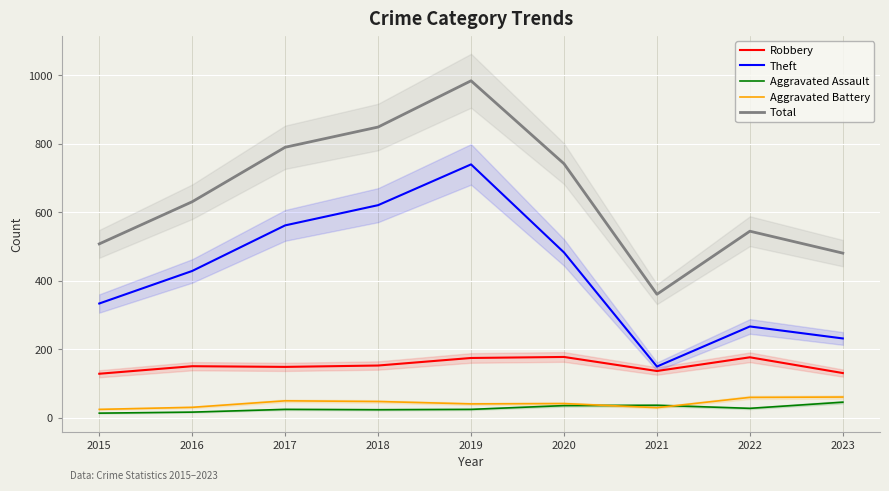

What is the difference between the second highest and second lowest values in the Total series?

368